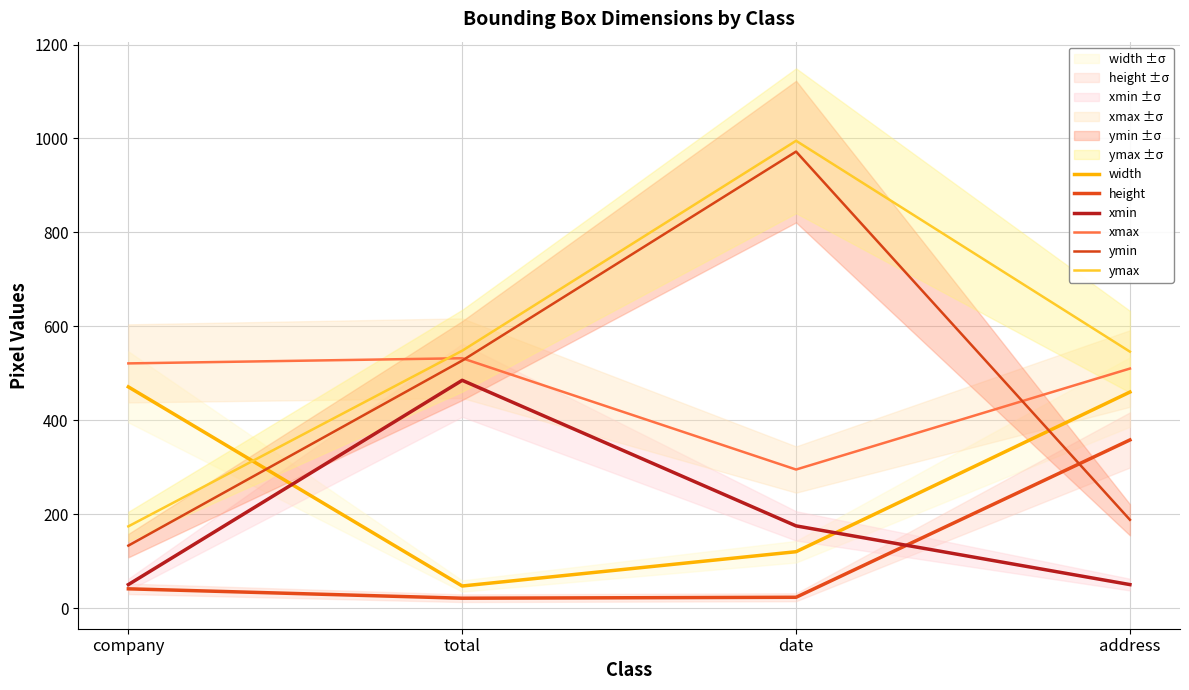

List the series in order of their peak value, highest first.

ymax, ymin, xmax, xmin, width, height